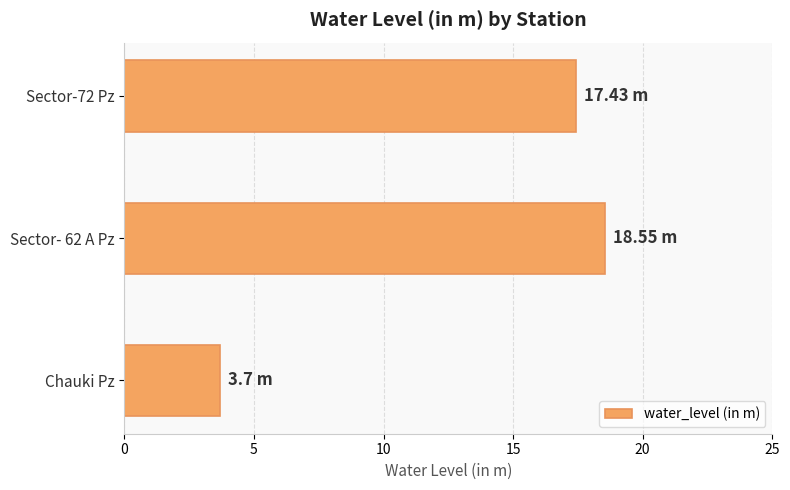

What is the average value?

13.2